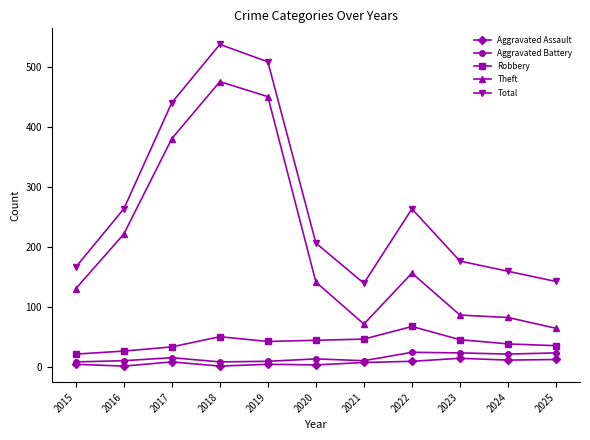

What is the value of the Robbery point at the 1st from the left?

22